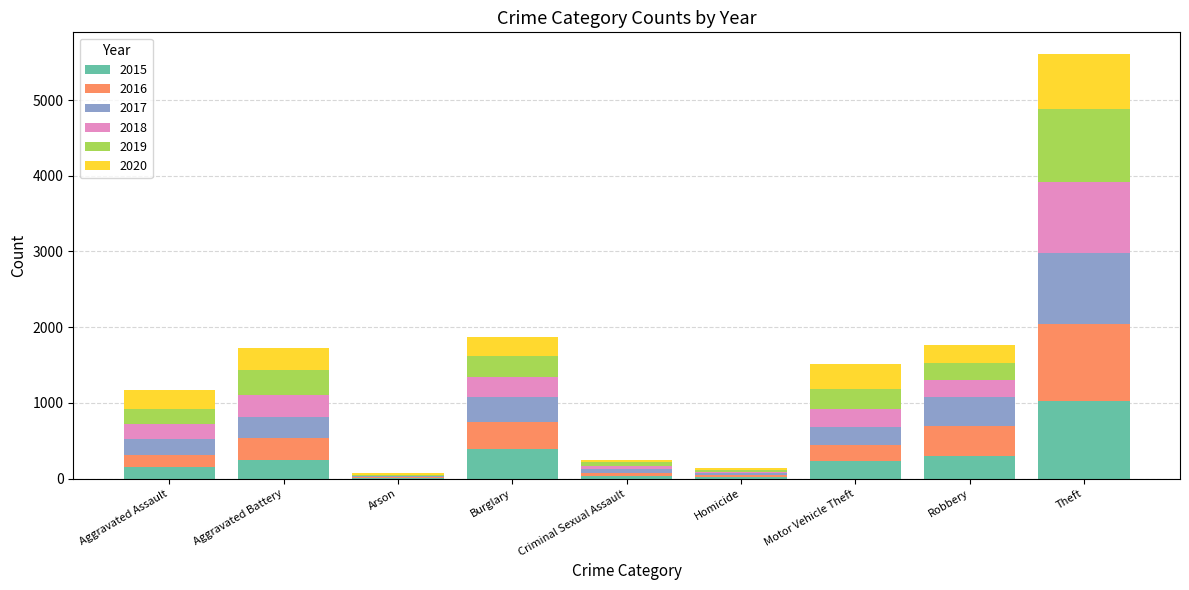

True or false: 2015 has a value of 1559 at Theft.

False